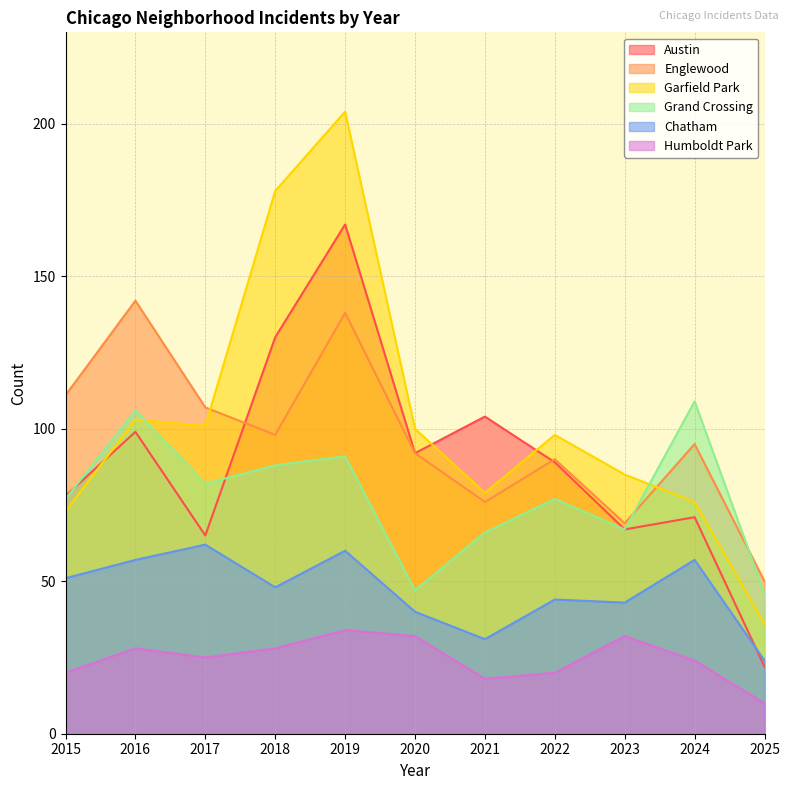

How many data points does each series have?

11